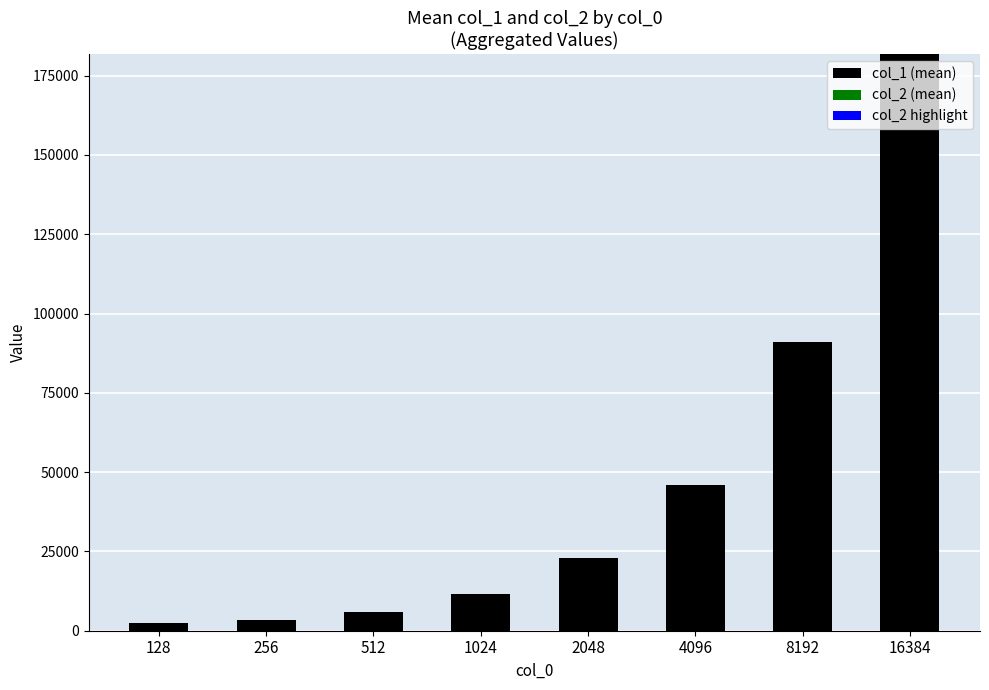

Are the bars grouped side by side (vs. stacked)?

No